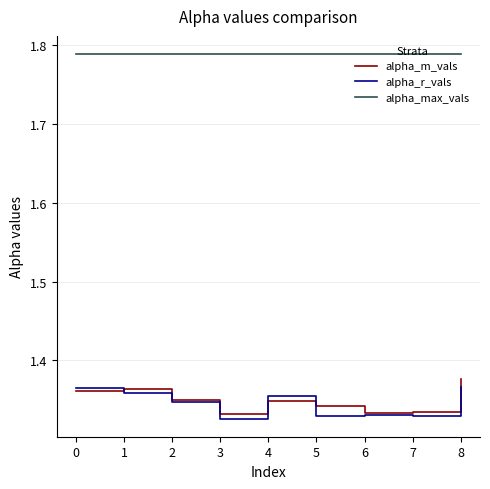

List the series in order of their peak value, highest first.

alpha_max_vals, alpha_m_vals, alpha_r_vals